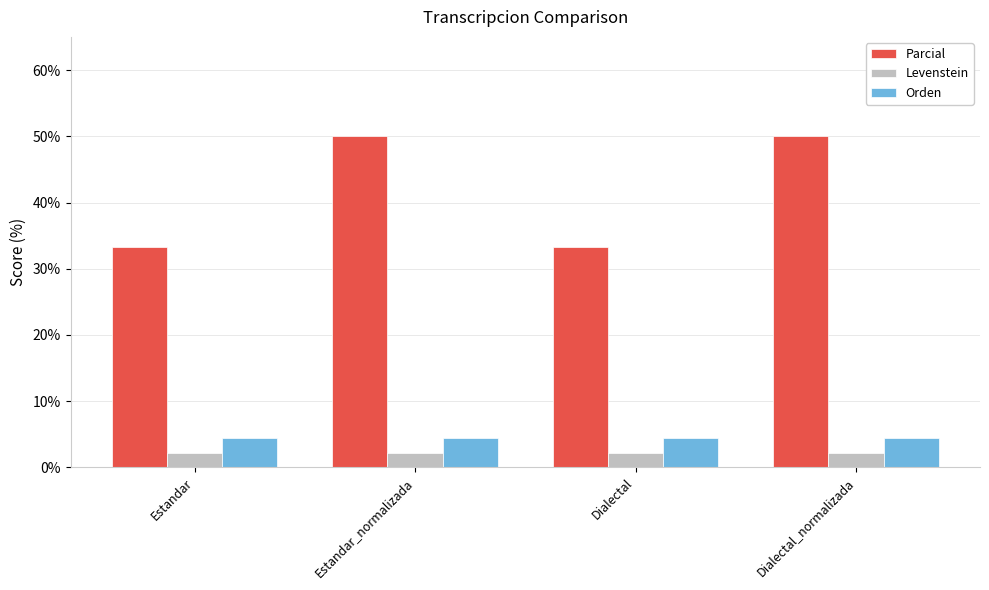

Reading right to left, extract all data points from this chart.

Parcial: Dialectal_normalizada=50.0	Dialectal=33.3	Estandar_normalizada=50.0	Estandar=33.3
Levenstein: Dialectal_normalizada=2.2	Dialectal=2.2	Estandar_normalizada=2.2	Estandar=2.2
Orden: Dialectal_normalizada=4.4	Dialectal=4.4	Estandar_normalizada=4.4	Estandar=4.4